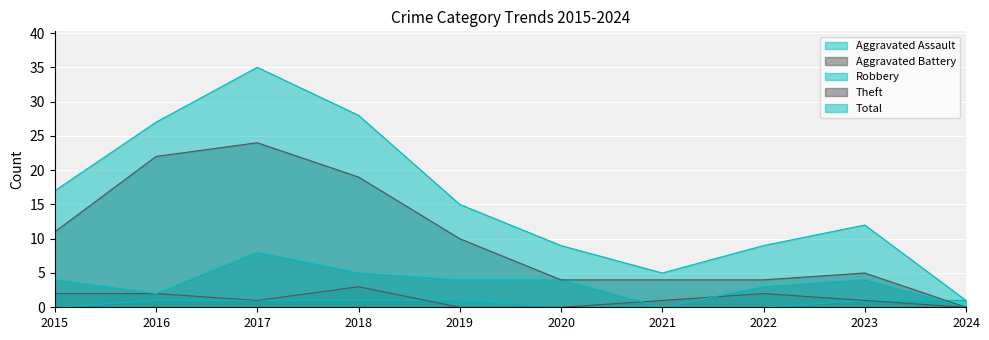

True or false: Total has more than 2 points higher than both neighbors.

False